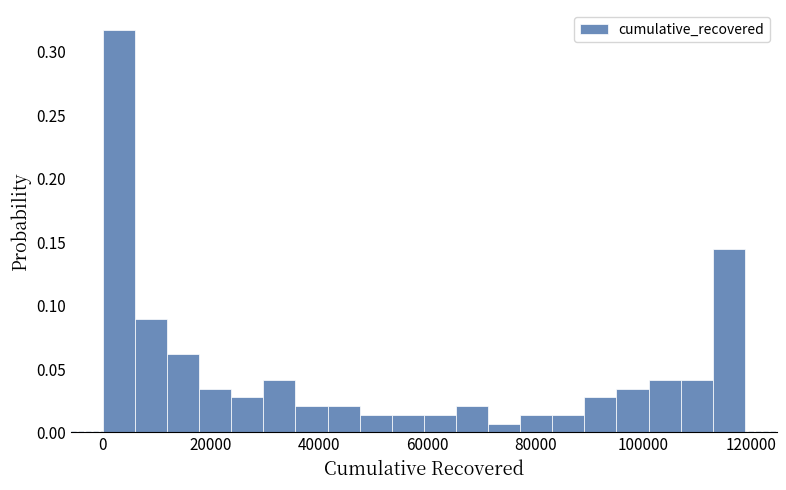

Around what value on the x-axis is the tallest bar? Give the approximate position of its centre, as read against the axis.

2000